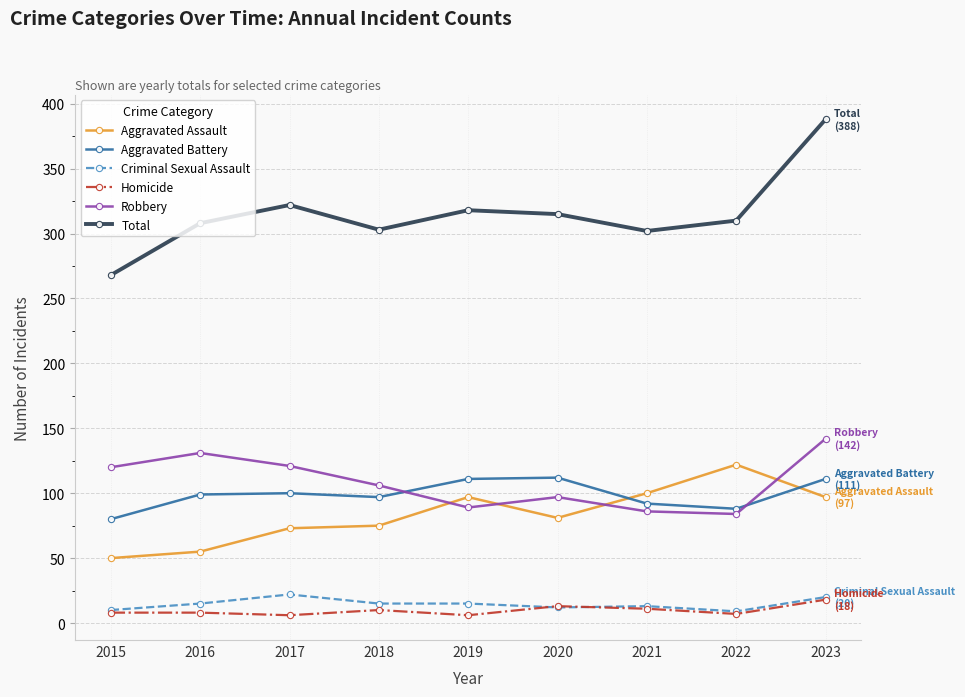

What is the total value across all series at 2018?

606